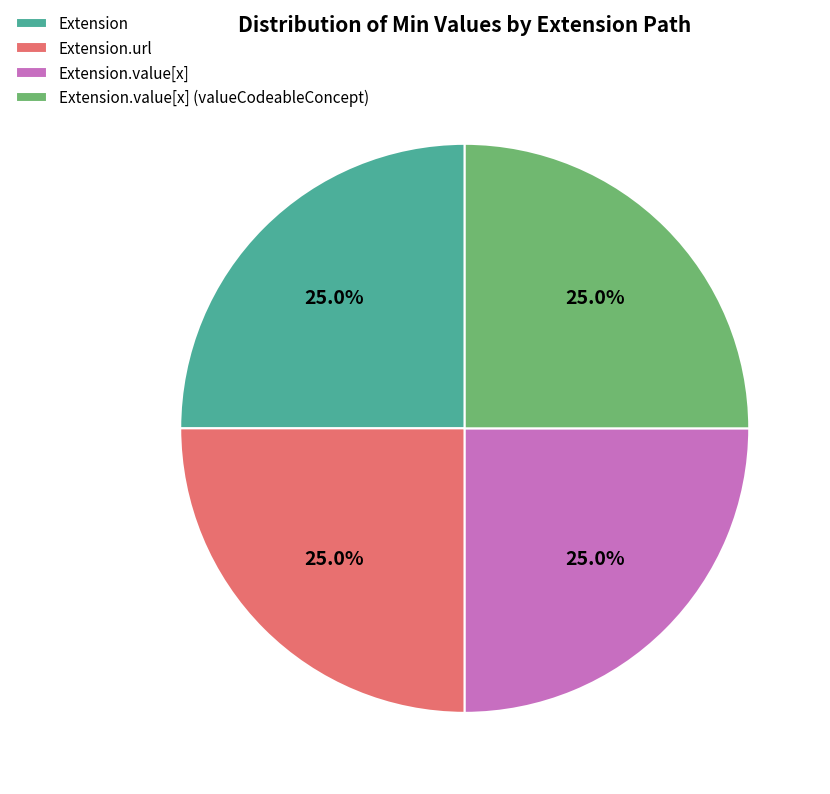

Count the number of slices in the pie.

4